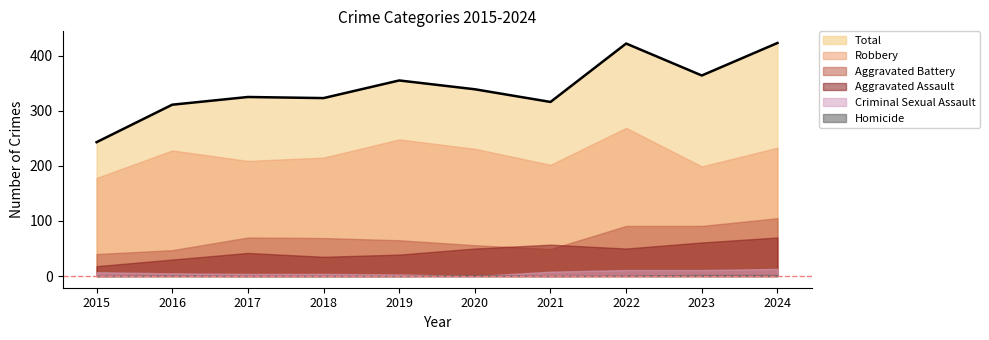

Which category has the highest value across all series?

2024